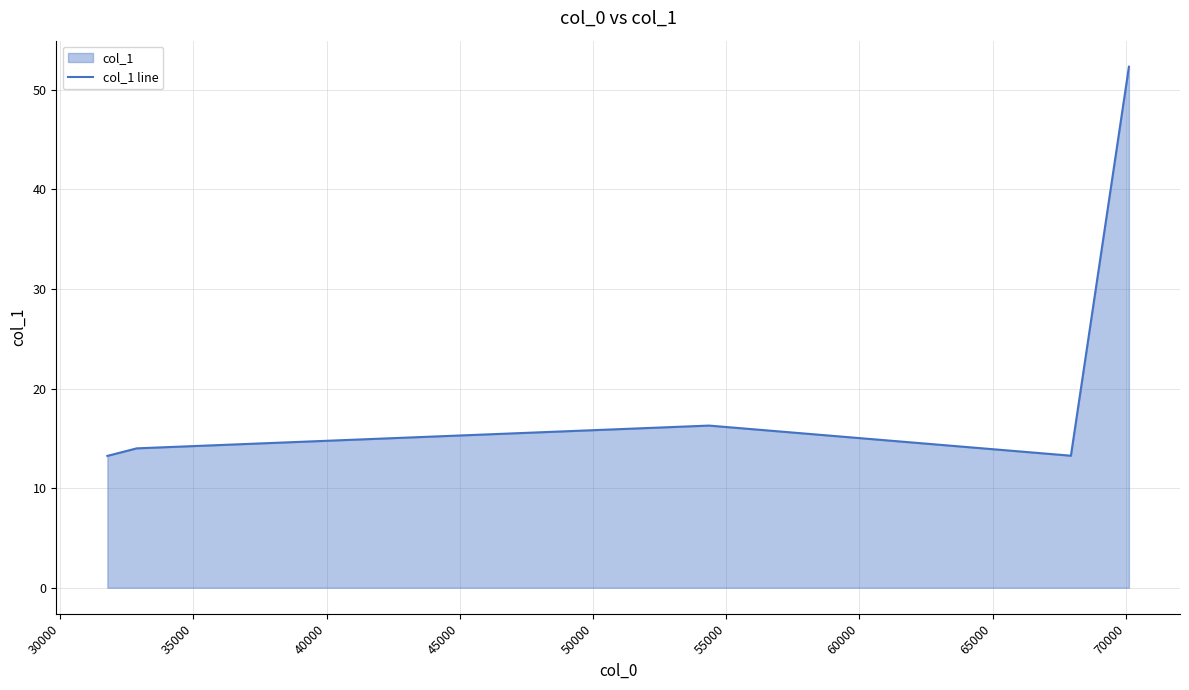

What is the greatest value displayed?

52.3